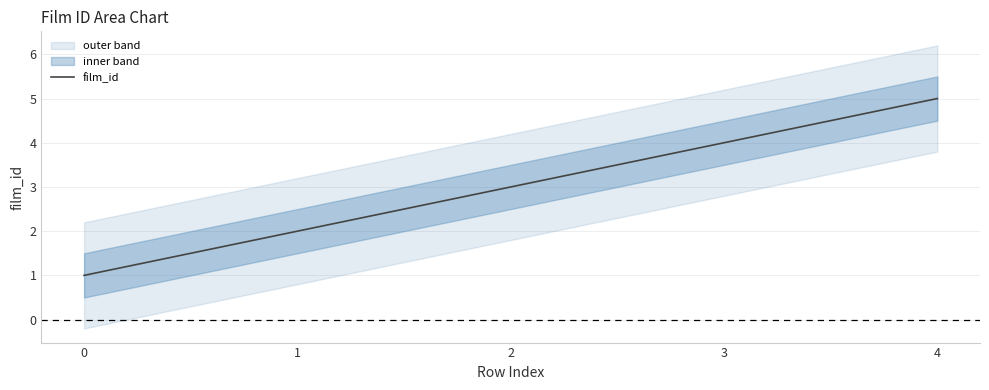

What is the value of the 4th point from the left?

4